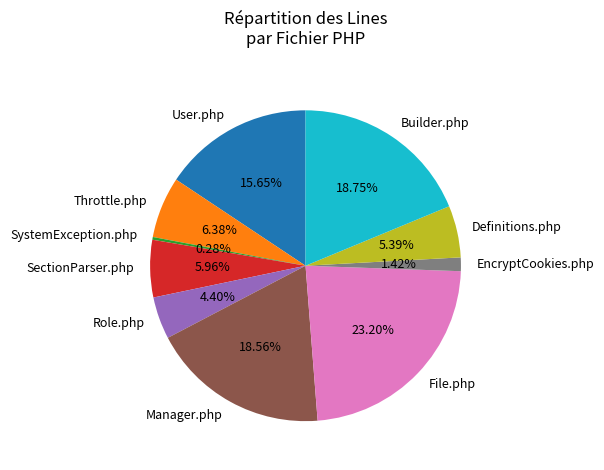

What is the ratio of the value at Throttle.php to the value at Manager.php?

0.3